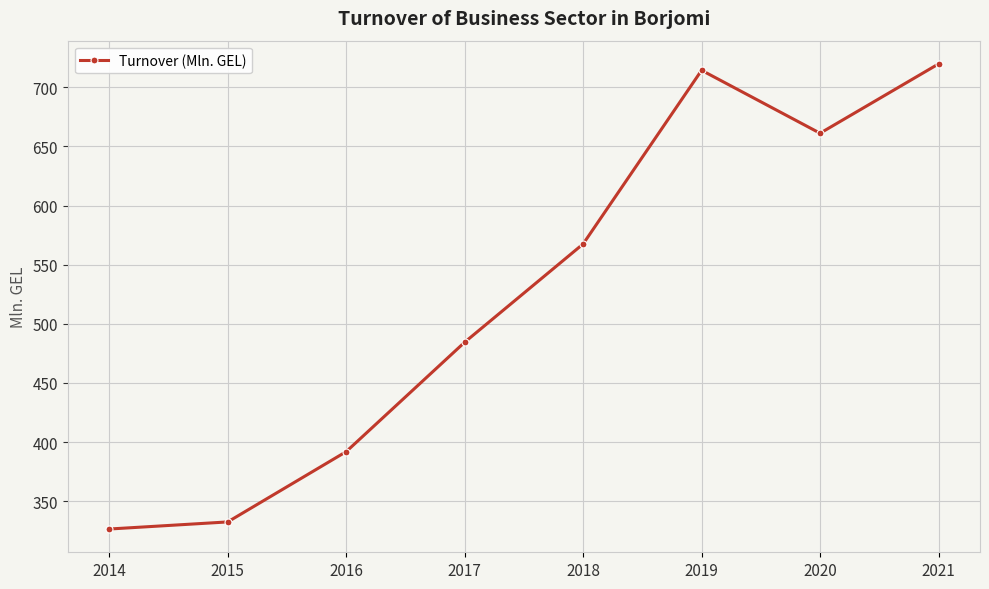

What is the change in value from 2016 to 2021?

+327.8